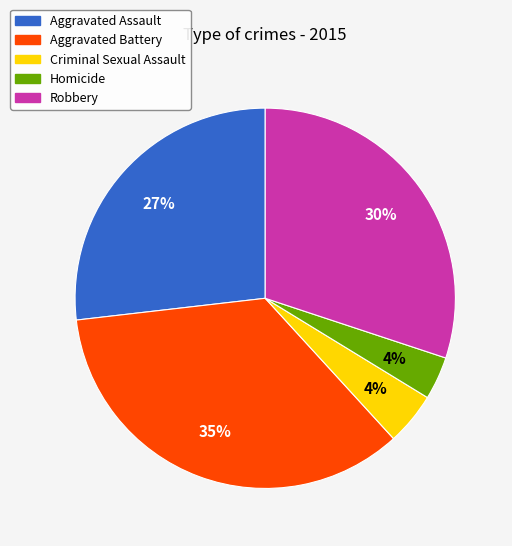

Is there a majority slice in this chart?

No